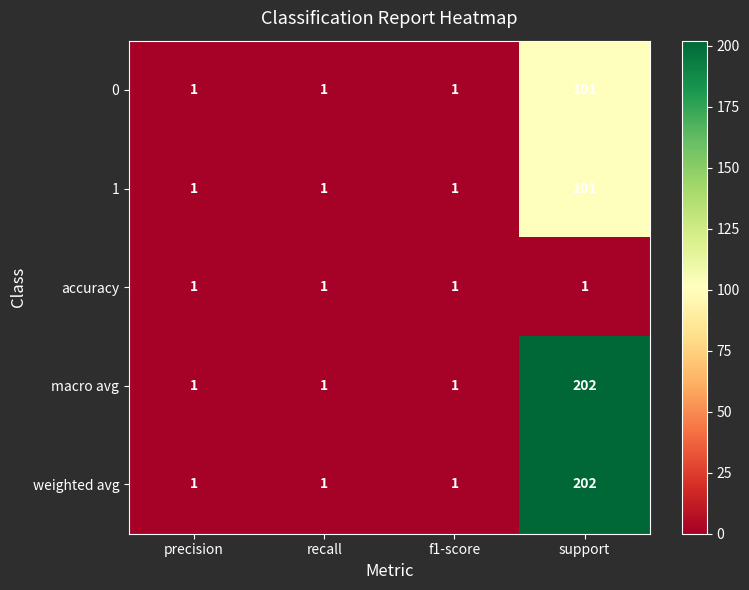

At which category is the sum across all series the highest?

support